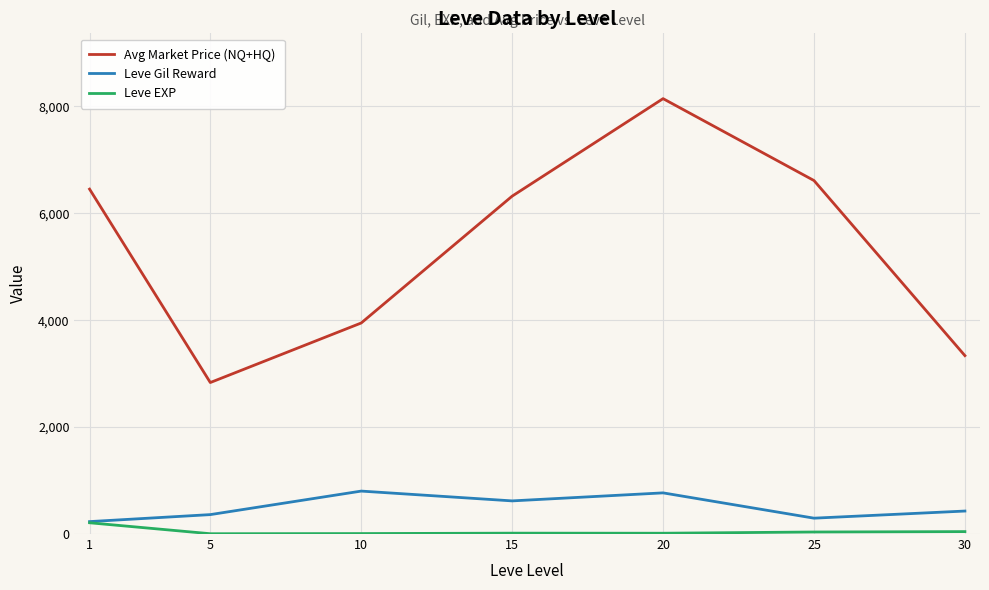

Which series has the largest range (max minus min)?

Avg Market Price (NQ+HQ)